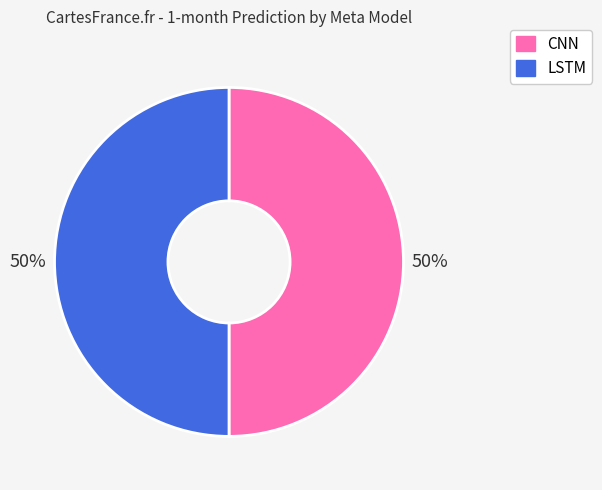

Approximately how many times larger is the value at LSTM compared to CNN?

1.0